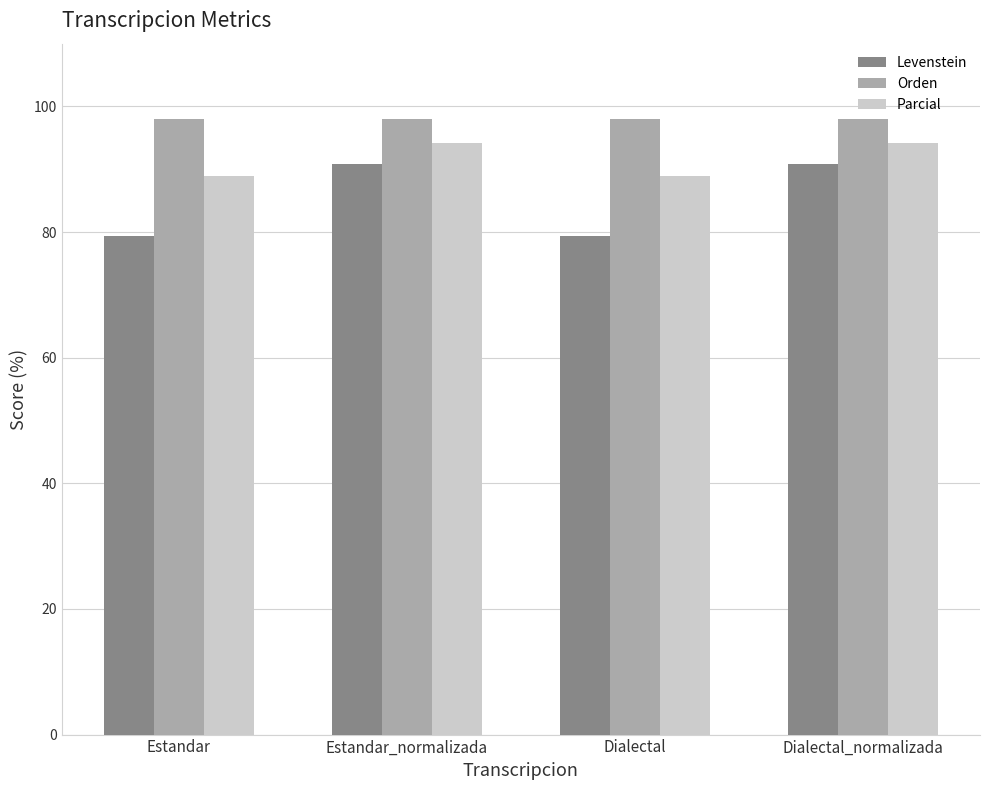

What is the total value across all series at Dialectal?

266.3